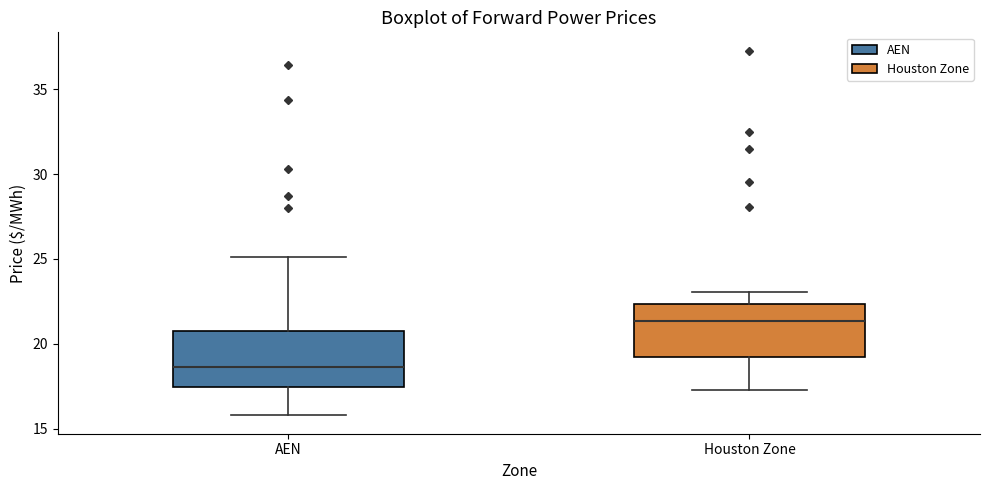

Reading left to right, transcribe this box plot: for each box, give where its median line is, the range the box spans, and where its two whiskers end, as read against the y-axis. The values are not printed on the chart, so give them approximately, as read against the axis.

AEN: median 18.5, box 17.5 to 20.5, whiskers 16.0 to 25.0
Houston Zone: median 21.5, box 19.0 to 22.5, whiskers 17.5 to 23.0